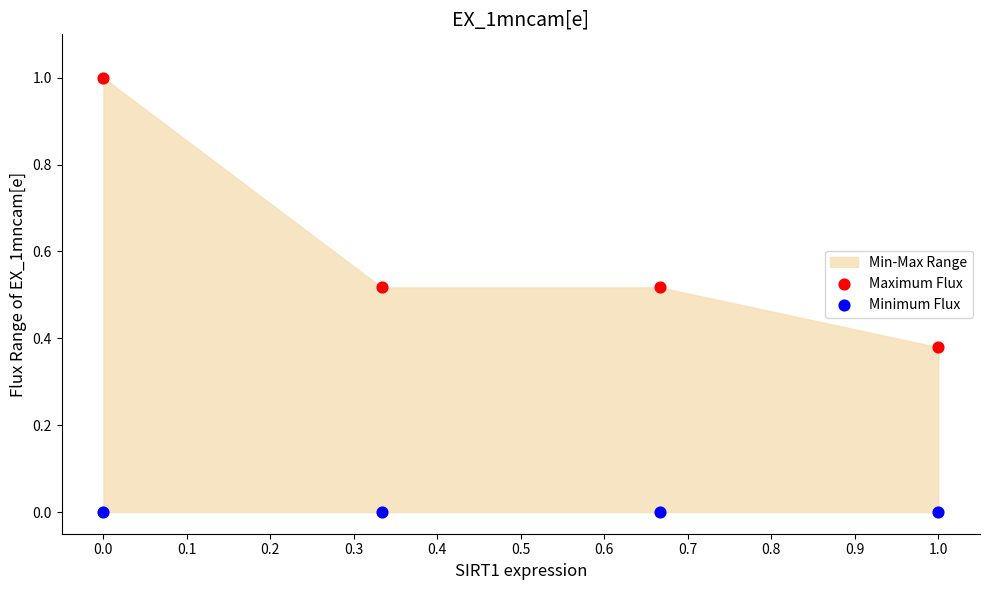

Which series contains the lowest Y value?

Minimum Flux